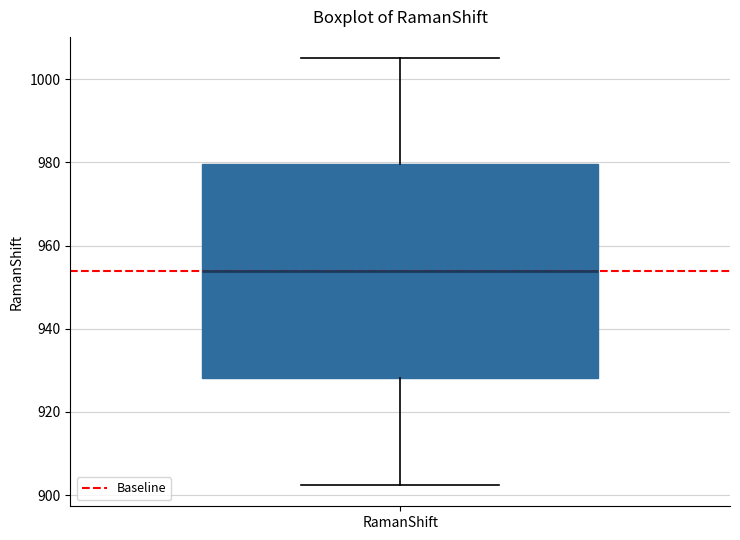

Read this box plot against the y-axis: the position of the median line, the range covered by the box, and the ends of both whiskers. The values are not printed on the chart, so give them approximately, as read against the axis.

median 954, box 928 to 980, whiskers 902 to 1006